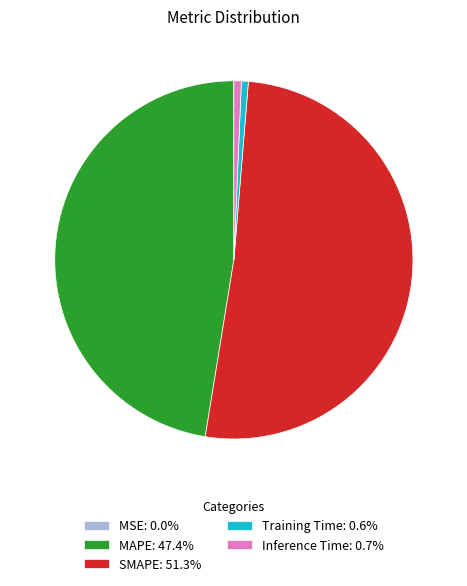

Is the sum of Training Time: 0.6% and SMAPE: 51.3% greater than half?

Yes